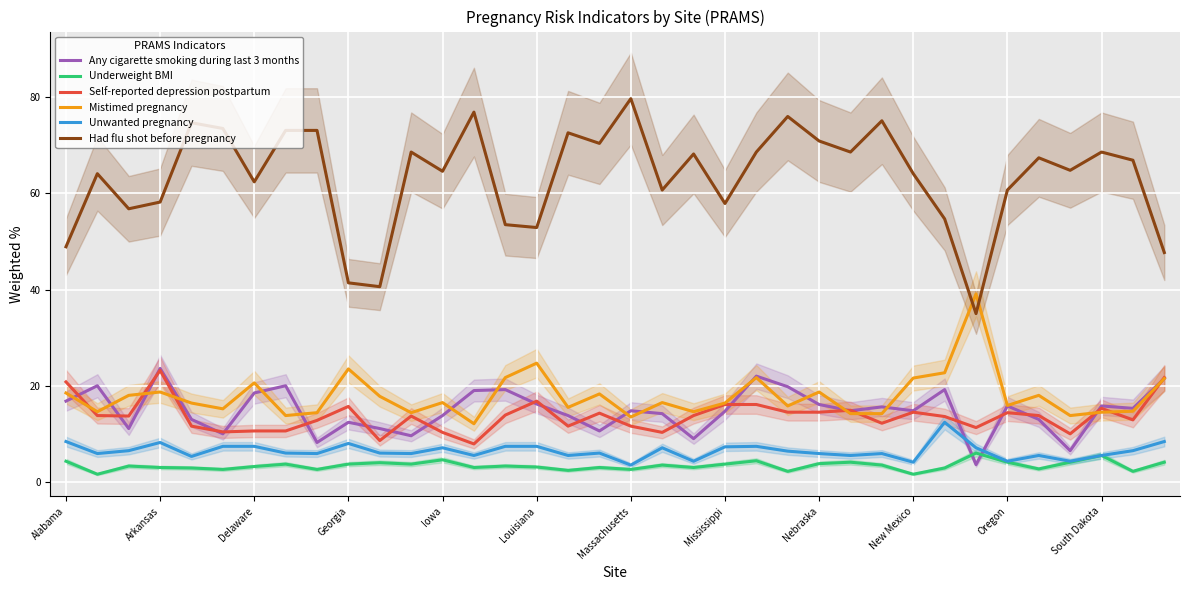

Which series has the widest spread of values?

Had flu shot before pregnancy